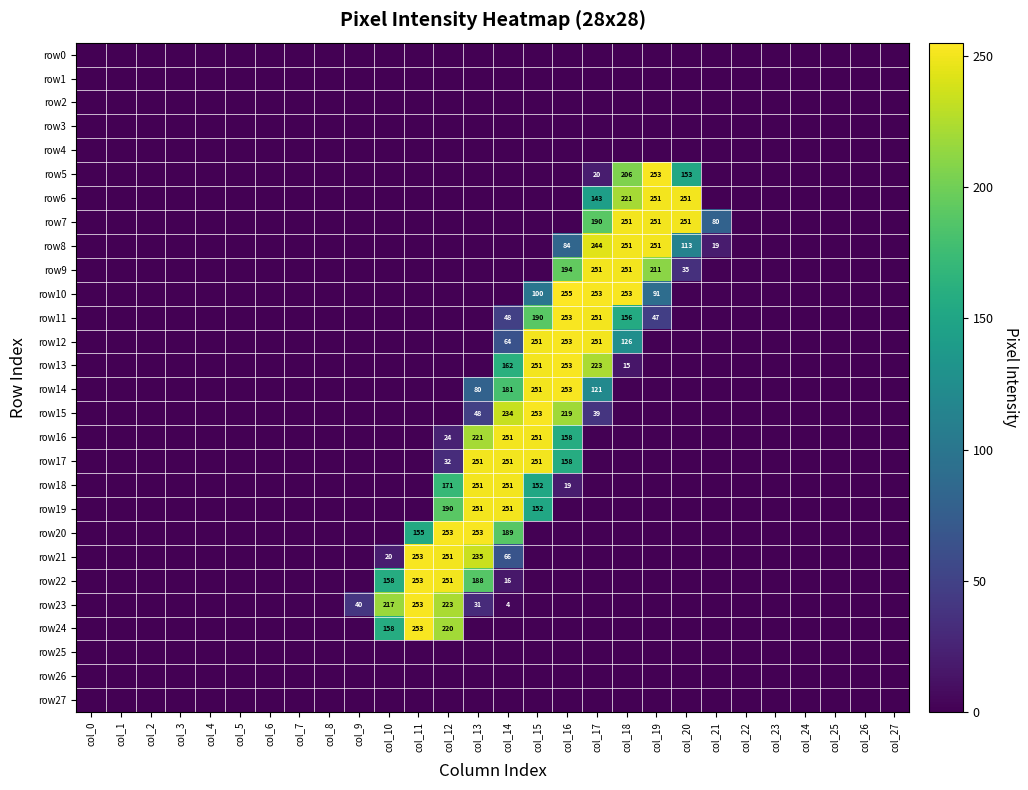

Which series has the largest total across all categories?

row7